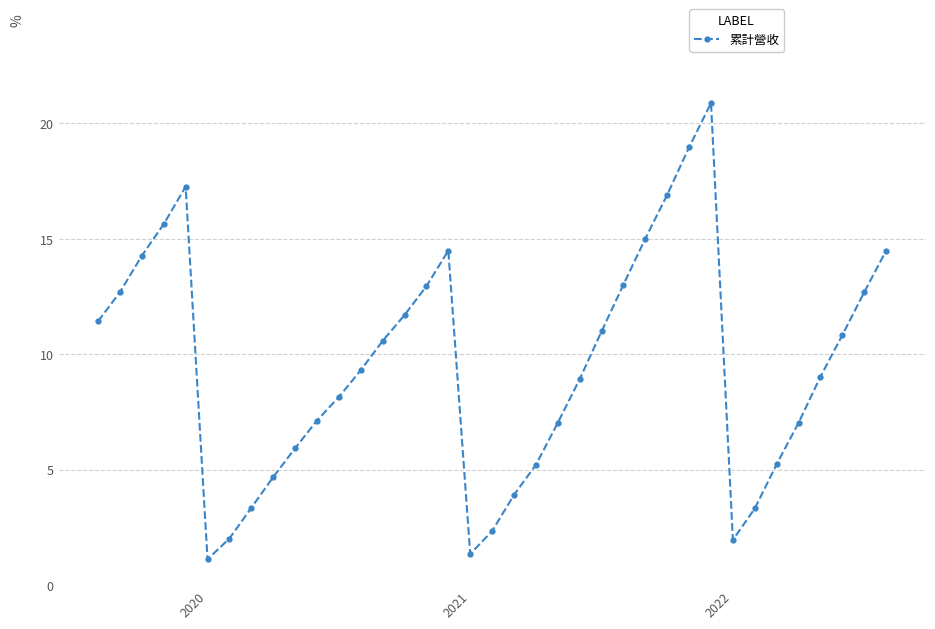

What is the value of the 3rd point from the left?

14.3